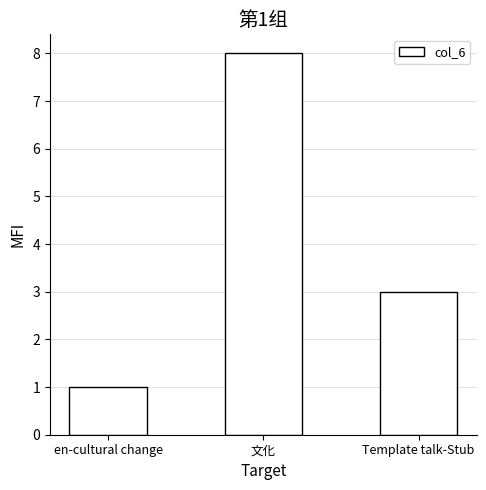

What is the sum of all values?

12